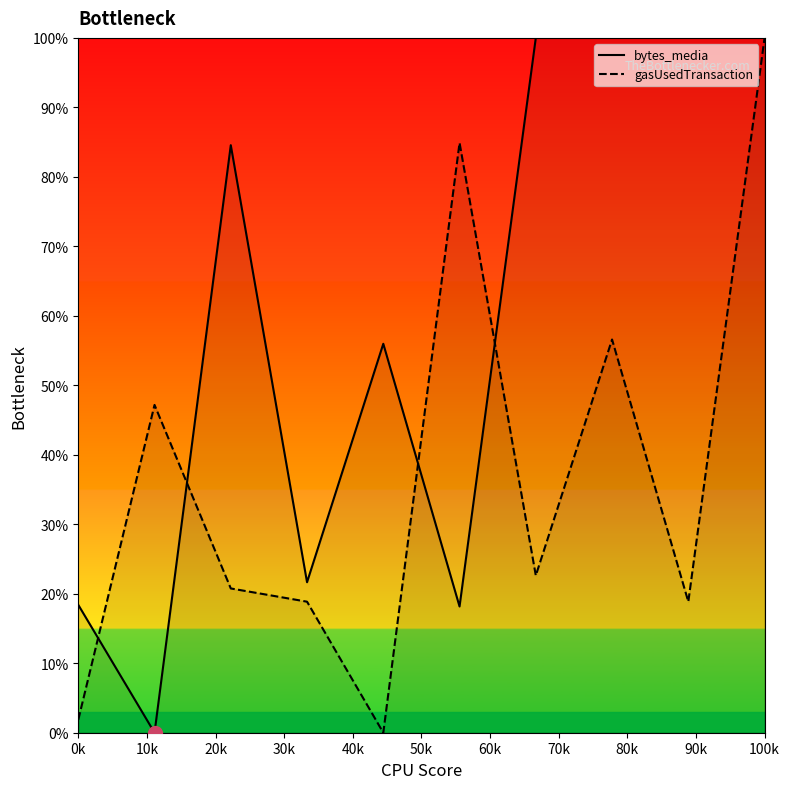

How many lines are shown in the chart?

2